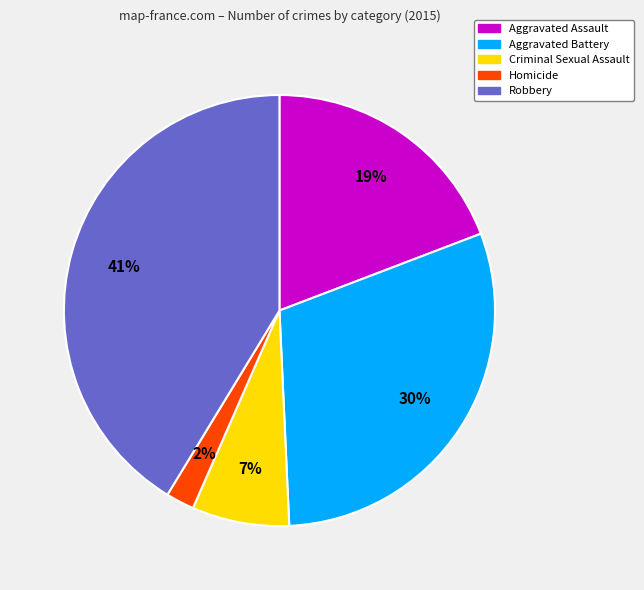

How many segments does this pie chart have?

5